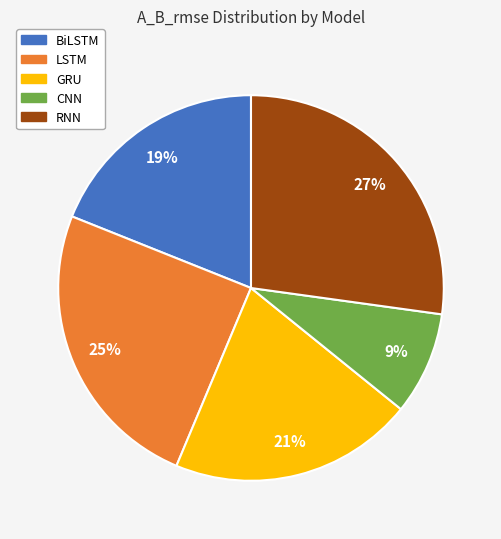

Is there a majority slice in this chart?

No